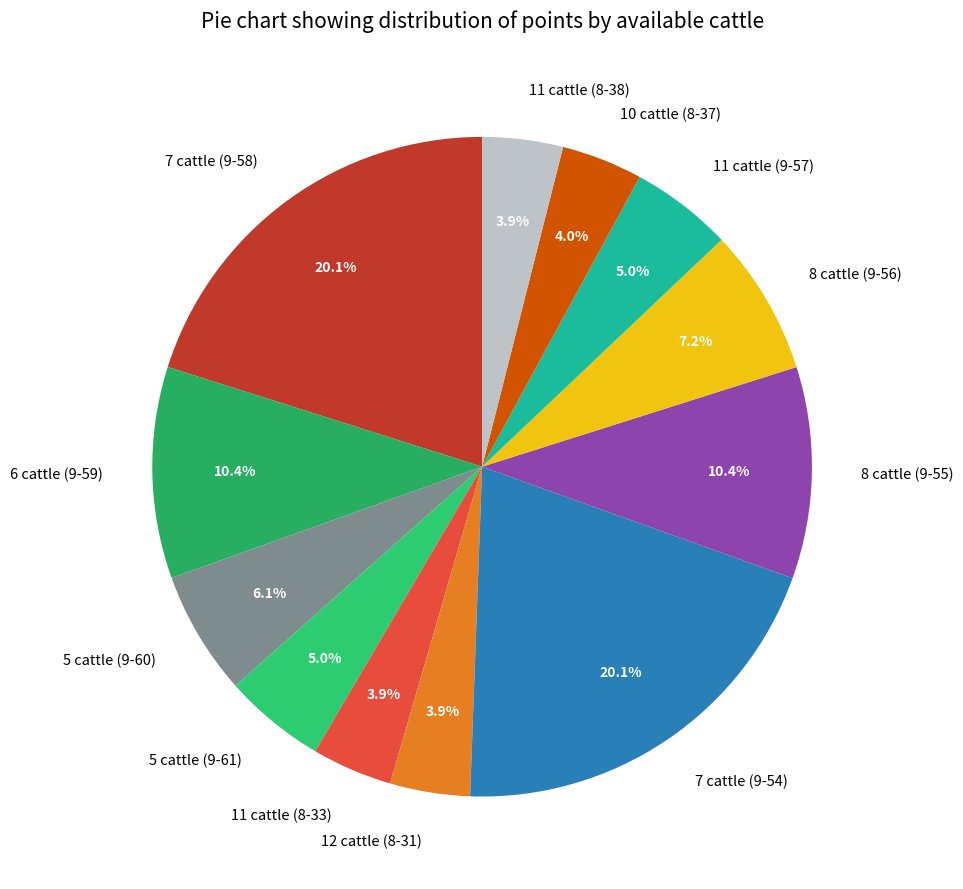

Is there a majority slice in this chart?

No